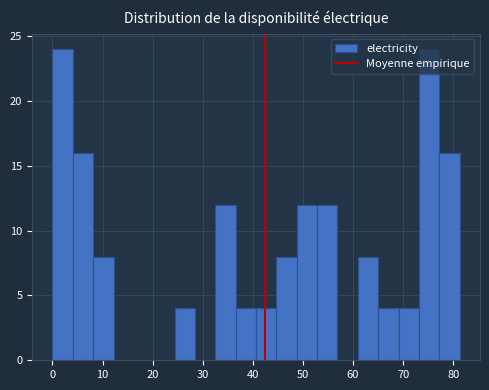

Reading left to right, list every bar in this chart as the range it spans on the x-axis followed by its height. Neither the bar edges nor the heights are printed on the chart, so give them approximately, as read against the axes.

0 to 4: 24
4 to 8: 16
8 to 12: 8
12 to 16: 0
16 to 20: 0
20 to 24: 0
24 to 28: 4
28 to 33: 0
33 to 37: 12
37 to 41: 4
41 to 45: 4
45 to 49: 8
49 to 53: 12
53 to 57: 12
57 to 61: 0
61 to 65: 8
65 to 69: 4
69 to 73: 4
73 to 77: 24
77 to 81: 16